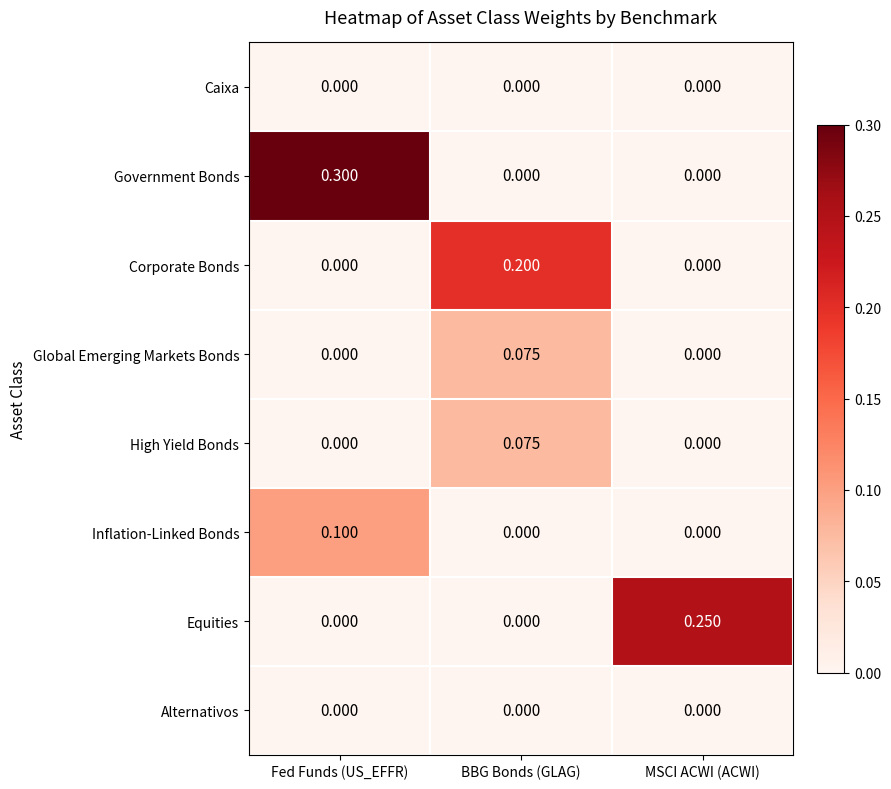

Which category has the highest value across all series?

Fed Funds (US_EFFR)